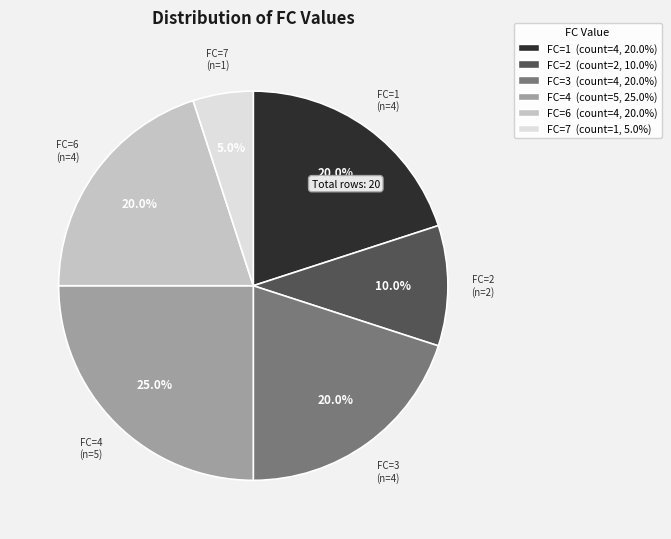

How many slices are in this pie chart?

6